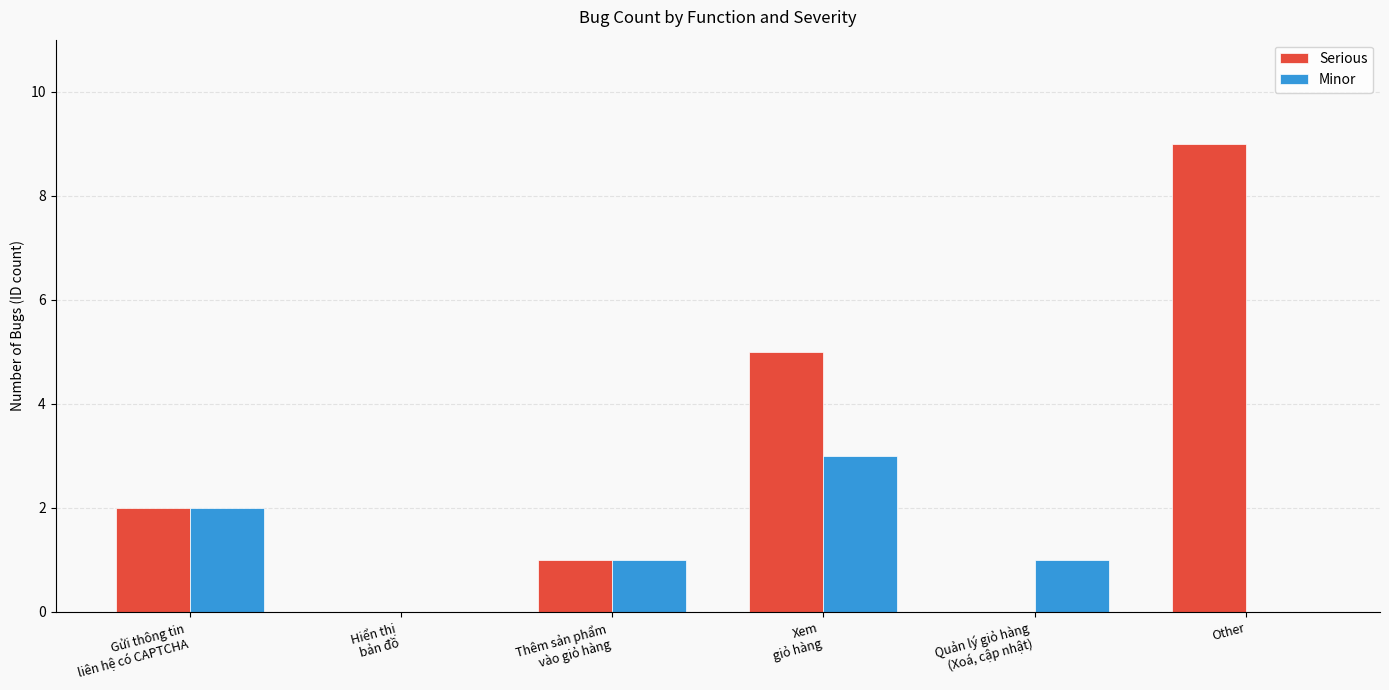

What are all the series names shown in the legend?

Serious, Minor